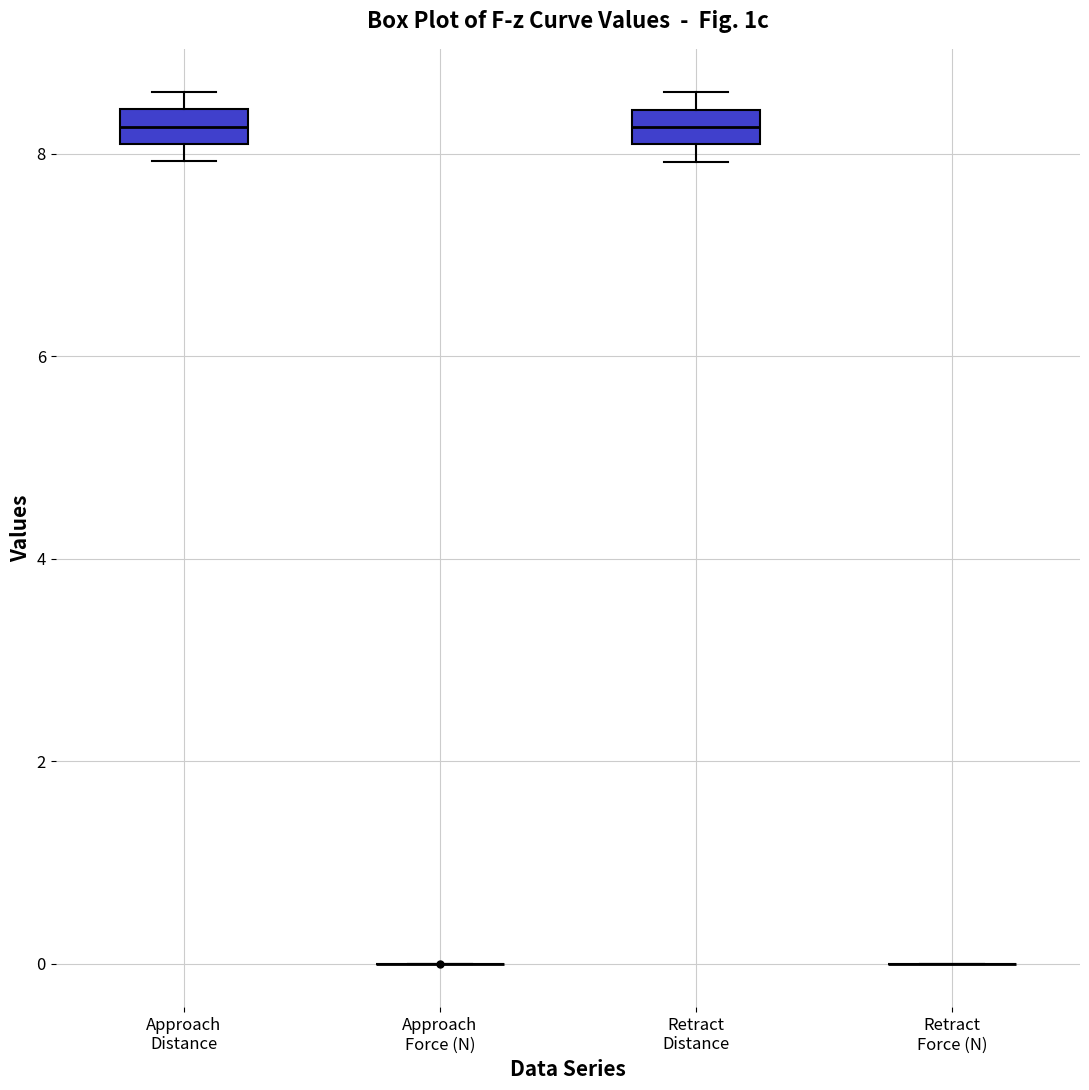

Reading left to right, transcribe this box plot: for each box, give where its median line is, the range the box spans, and where its two whiskers end, as read against the y-axis. The values are not printed on the chart, so give them approximately, as read against the axis.

Approach Distance: median 8.2 (inside the box), box 8.2 to 8.4, whiskers 8.0 to 8.6
Approach Force (N): box collapsed to a line at 0.0, whiskers 0.0 to 0.0
Retract Distance: median 8.2, box 8.0 to 8.4, whiskers 8.0 (below the box's lower edge) to 8.6
Retract Force (N): box collapsed to a line at 0.0, whiskers 0.0 to 0.0